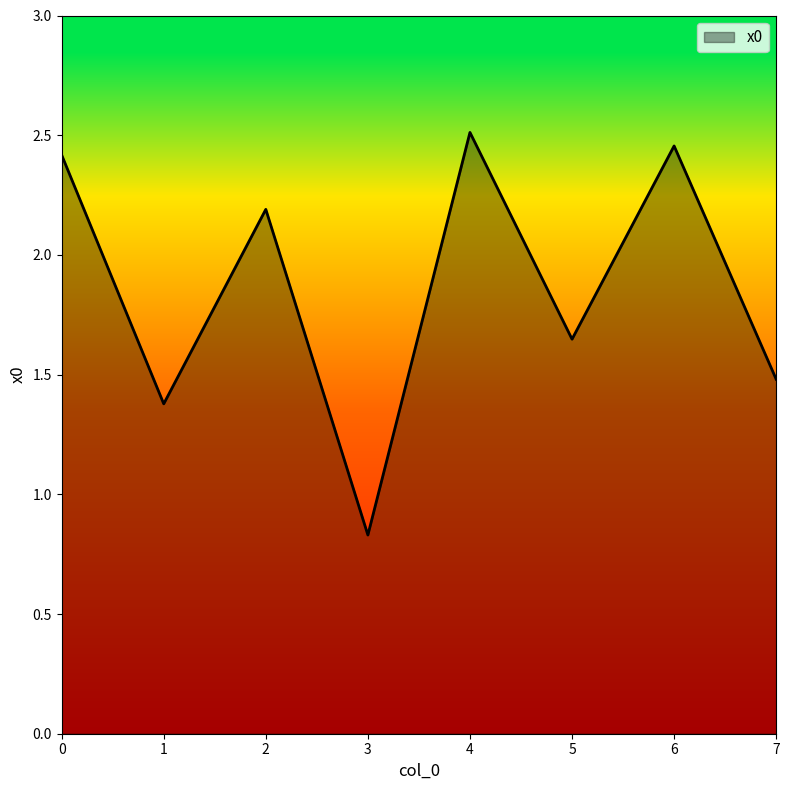

List the labels in order of value, largest first.

4, 6, 0, 2, 5, 7, 1, 3